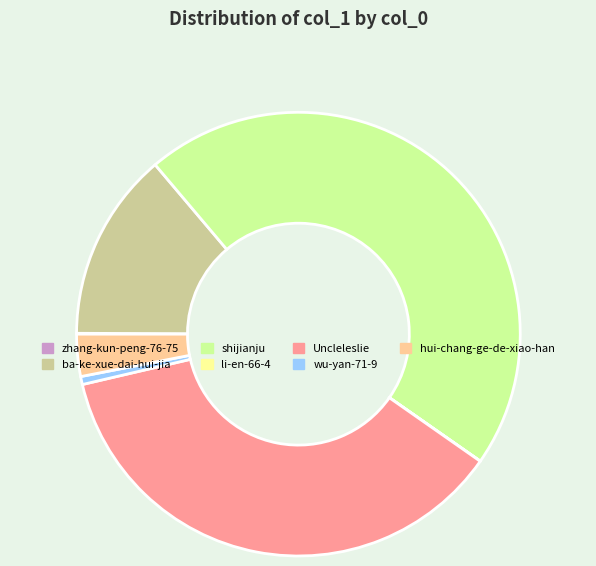

What is the largest slice in the pie chart?

shijianju